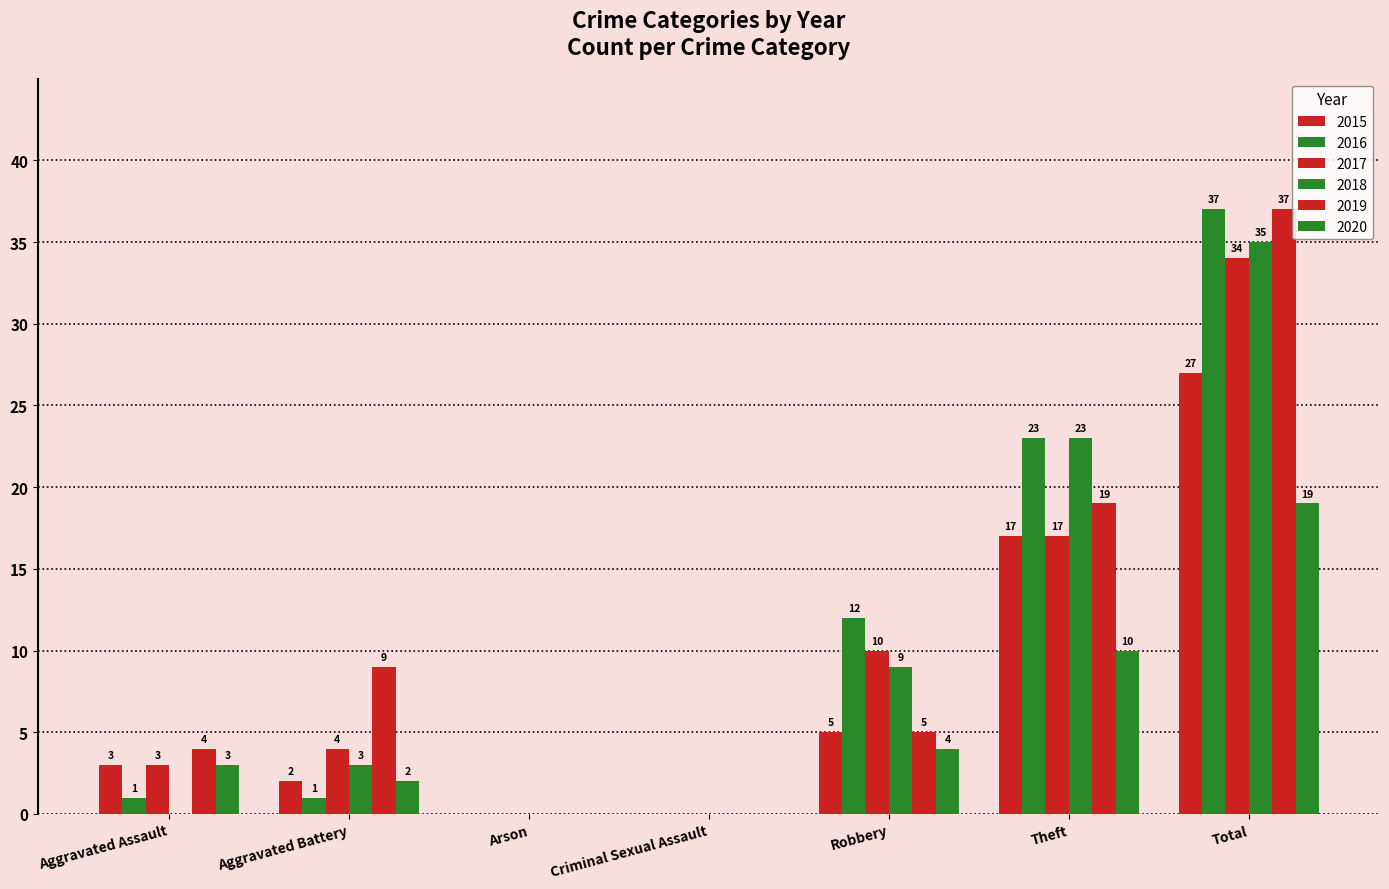

What is the difference between the maximum and minimum values in the 2015 series?

27